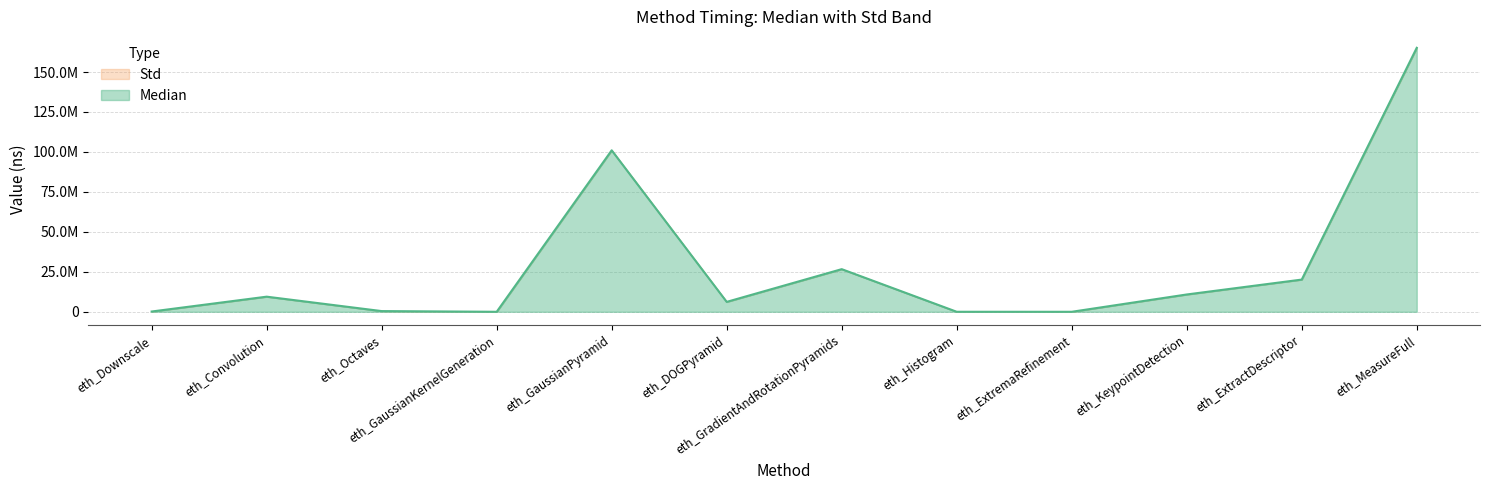

Approximately how many times larger is the value at eth_GaussianPyramid compared to eth_GradientAndRotationPyramids?

3.8